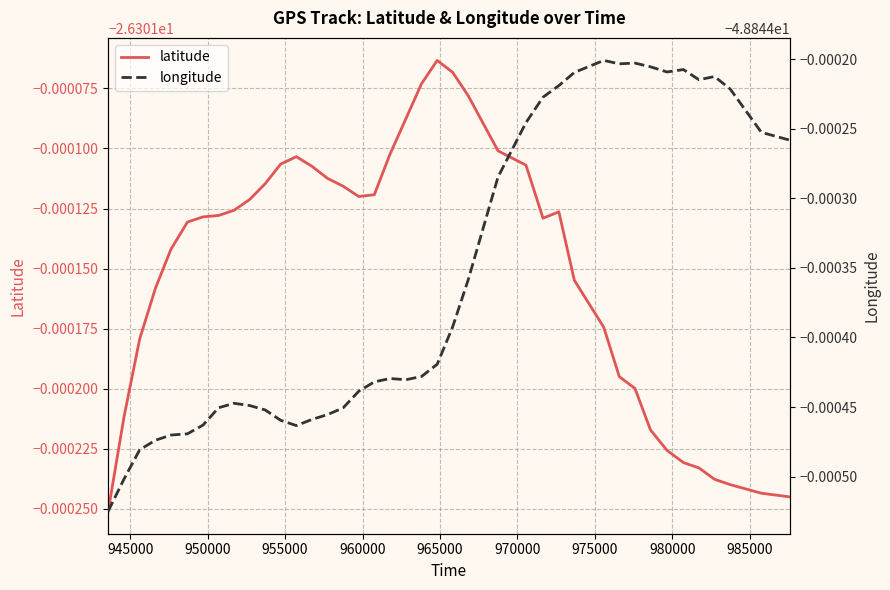

What are all the series names shown in the legend?

latitude, longitude